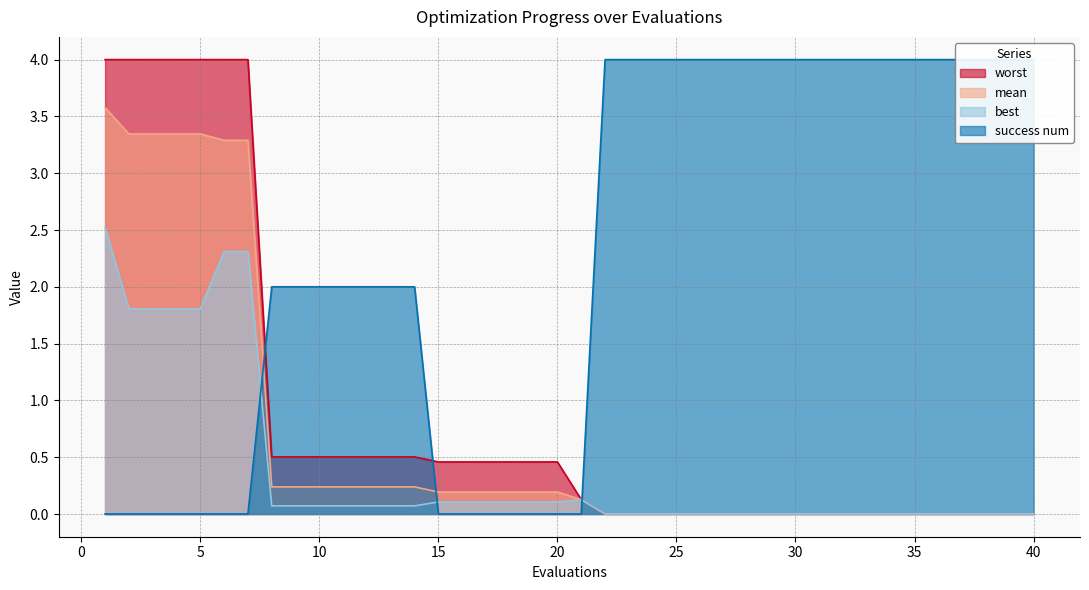

Reading right to left, what are all the values shown in this chart?

mean: 40=0.0	39=0.0	38=0.0	37=0.0	36=0.0	35=0.0	34=0.0	33=0.0	32=0.0	31=0.0	30=0.0	29=0.0	28=0.0	27=0.0	26=0.0	25=0.0	24=0.0	23=0.0	22=0.0	21=0.1	20=0.2	19=0.2	18=0.2	17=0.2	16=0.2	15=0.2	14=0.2	13=0.2	12=0.2	11=0.2	10=0.2	9=0.2	8=0.2	7=3.3	6=3.3	5=3.3	4=3.3	3=3.3	2=3.3	1=3.6
best: 40=0.0	39=0.0	38=0.0	37=0.0	36=0.0	35=0.0	34=0.0	33=0.0	32=0.0	31=0.0	30=0.0	29=0.0	28=0.0	27=0.0	26=0.0	25=0.0	24=0.0	23=0.0	22=0.0	21=0.1	20=0.1	19=0.1	18=0.1	17=0.1	16=0.1	15=0.1	14=0.1	13=0.1	12=0.1	11=0.1	10=0.1	9=0.1	8=0.1	7=2.3	6=2.3	5=1.8	4=1.8	3=1.8	2=1.8	1=2.5
worst: 40=0.0	39=0.0	38=0.0	37=0.0	36=0.0	35=0.0	34=0.0	33=0.0	32=0.0	31=0.0	30=0.0	29=0.0	28=0.0	27=0.0	26=0.0	25=0.0	24=0.0	23=0.0	22=0.0	21=0.1	20=0.5	19=0.5	18=0.5	17=0.5	16=0.5	15=0.5	14=0.5	13=0.5	12=0.5	11=0.5	10=0.5	9=0.5	8=0.5	7=4.0	6=4.0	5=4.0	4=4.0	3=4.0	2=4.0	1=4.0
success num: 40=4.0	39=4.0	38=4.0	37=4.0	36=4.0	35=4.0	34=4.0	33=4.0	32=4.0	31=4.0	30=4.0	29=4.0	28=4.0	27=4.0	26=4.0	25=4.0	24=4.0	23=4.0	22=4.0	21=0.0	20=0.0	19=0.0	18=0.0	17=0.0	16=0.0	15=0.0	14=2.0	13=2.0	12=2.0	11=2.0	10=2.0	9=2.0	8=2.0	7=0.0	6=0.0	5=0.0	4=0.0	3=0.0	2=0.0	1=0.0